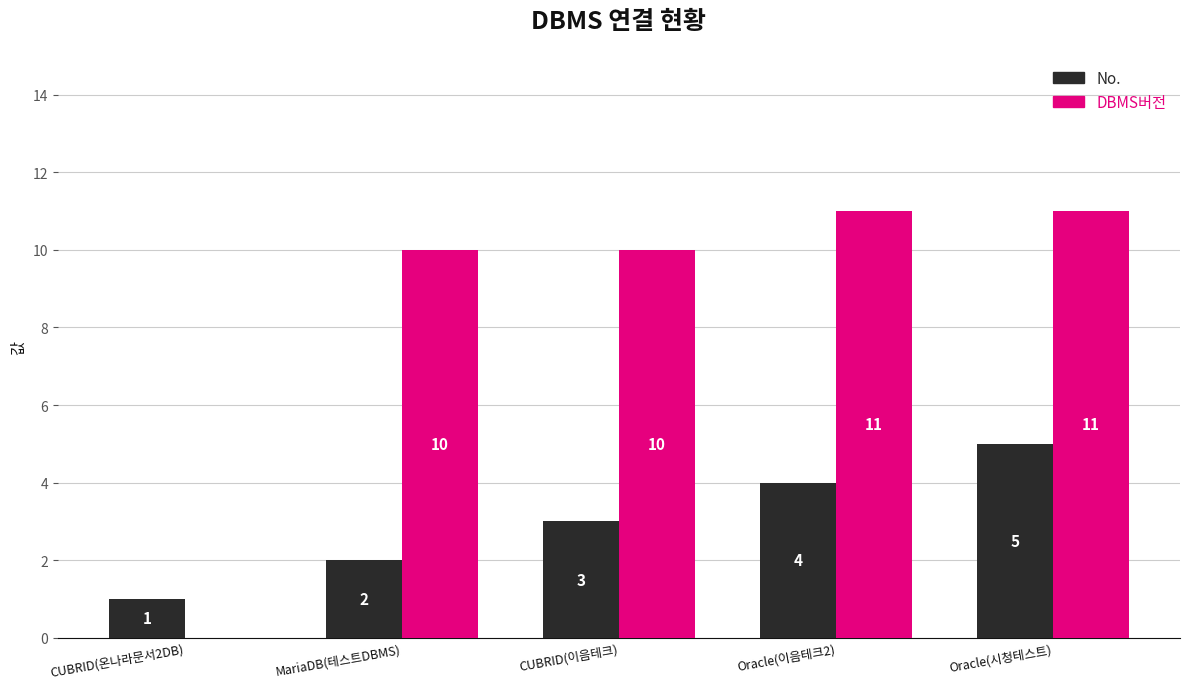

Which series has the largest total across all categories?

DBMS버전